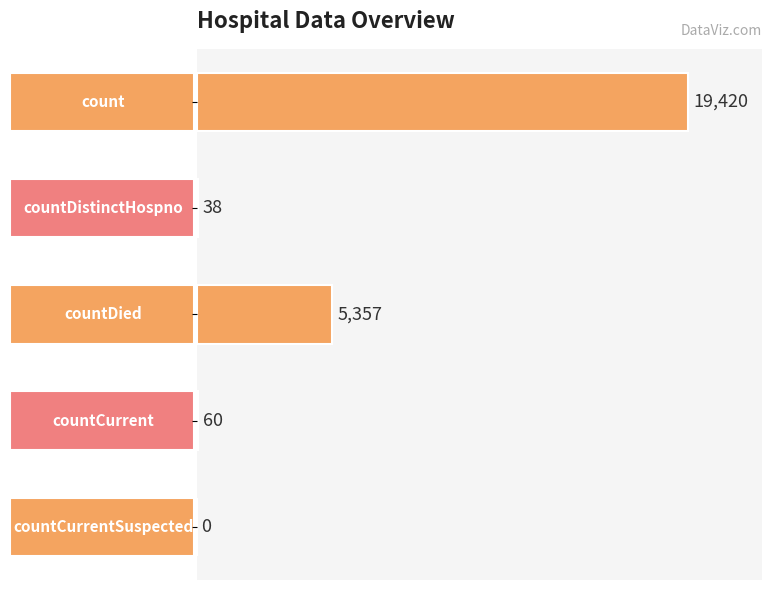

How many positive values are there?

4